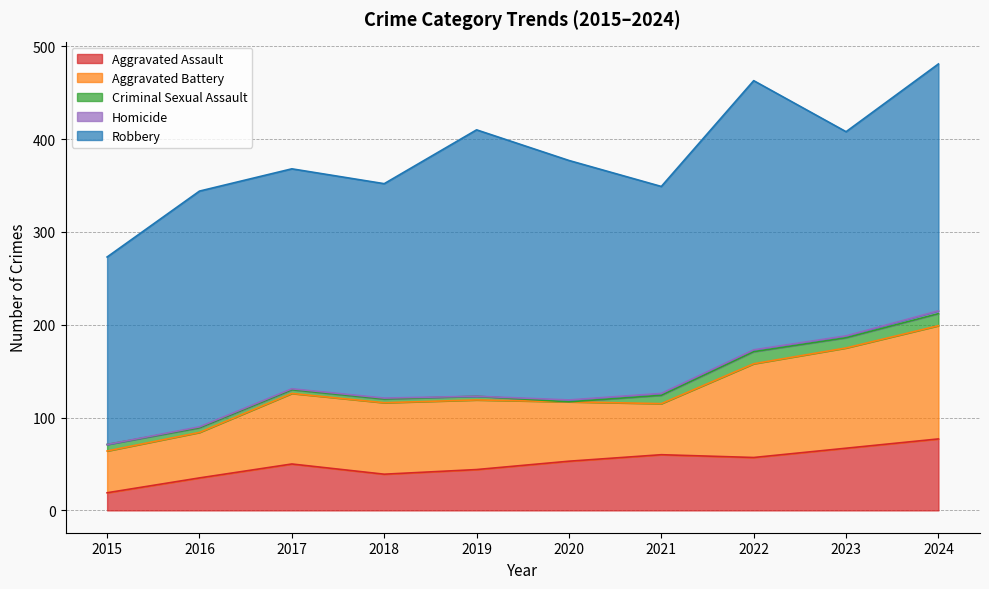

Reading left to right, extract all data points from this chart.

Aggravated Assault: 19	35	50	39	44	53	60	57	67	77
Aggravated Battery: 45	49	76	77	75	64	55	101	108	122
Criminal Sexual Assault: 7	5	4	4	4	0	9	13	11	13
Homicide: 0	1	1	1	0	2	2	2	2	3
Robbery: 202	254	237	231	287	258	223	290	220	266